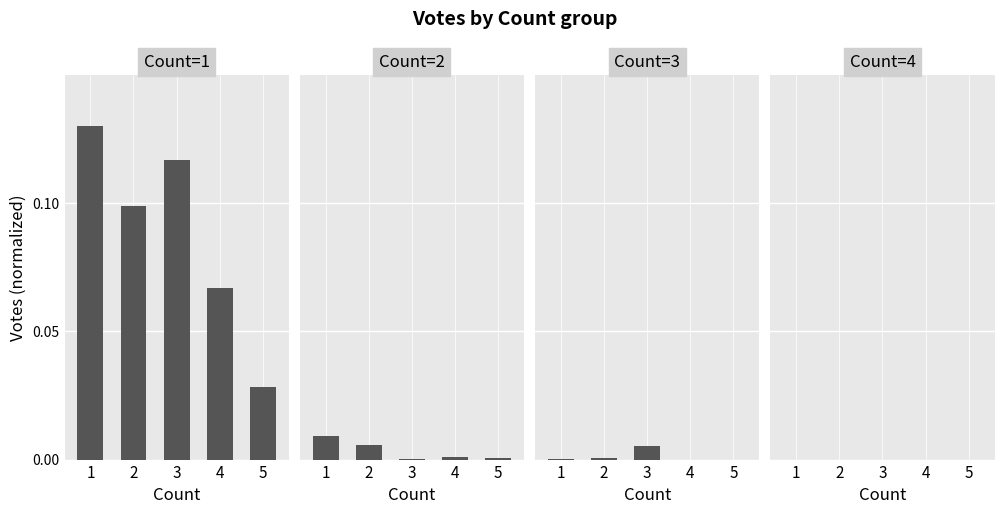

The Count=1 series shows 0.0 at 5. True or false?

False